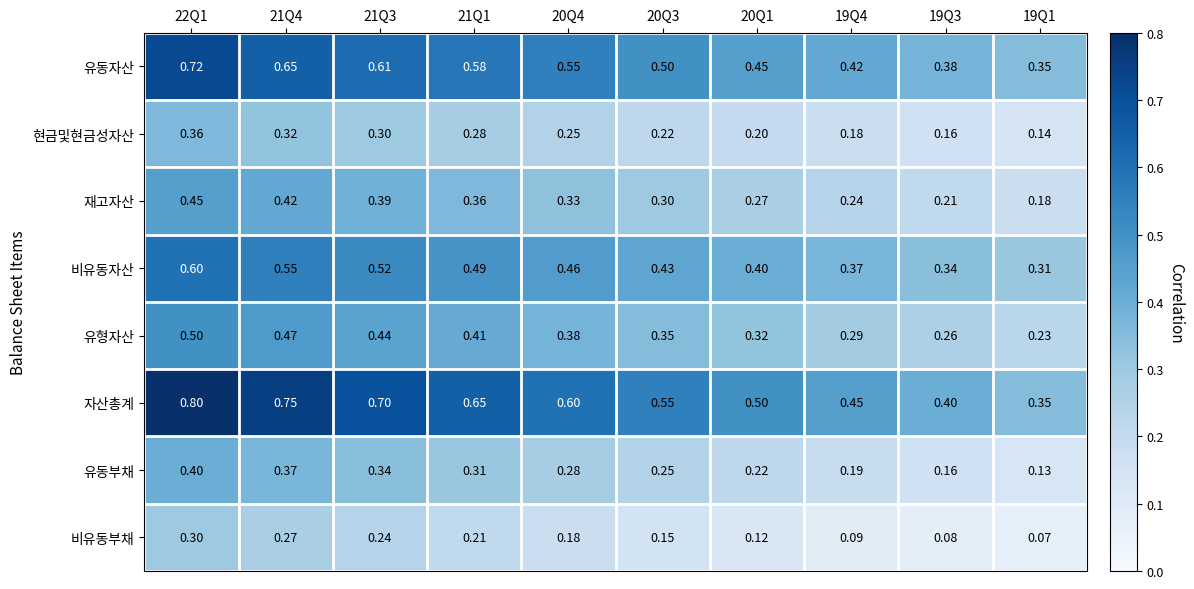

Between 22Q1 and 20Q4, which series saw the biggest shift?

자산총계